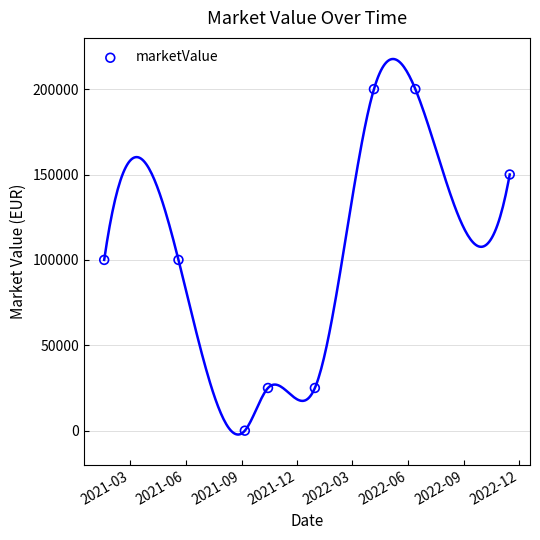

What is the range of Y values (max minus min)?

200000